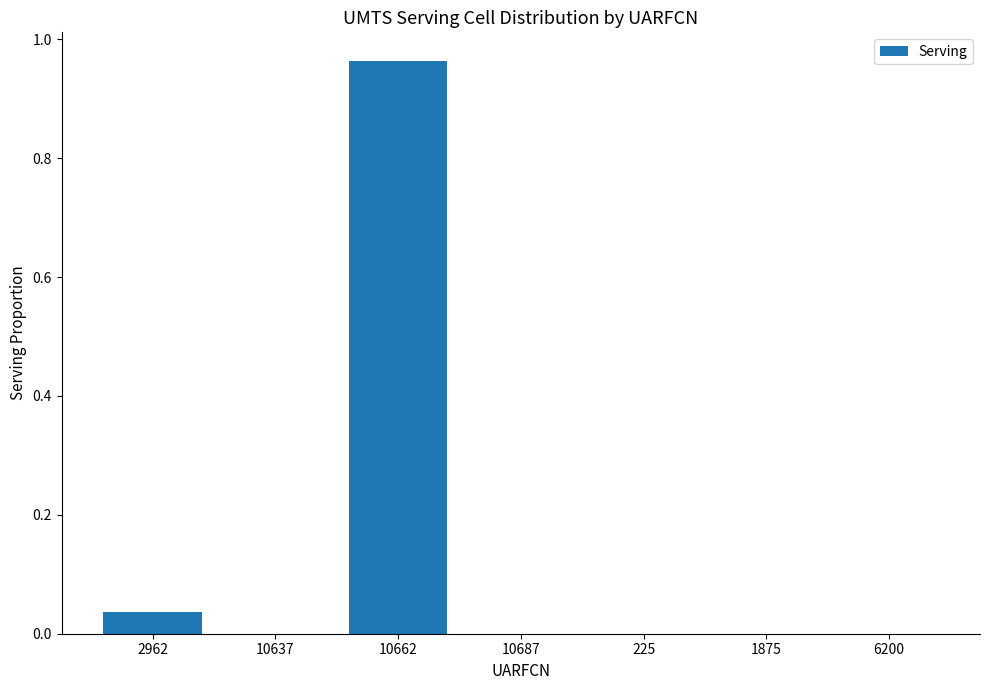

Between 6200 and 2962, which is larger?

2962